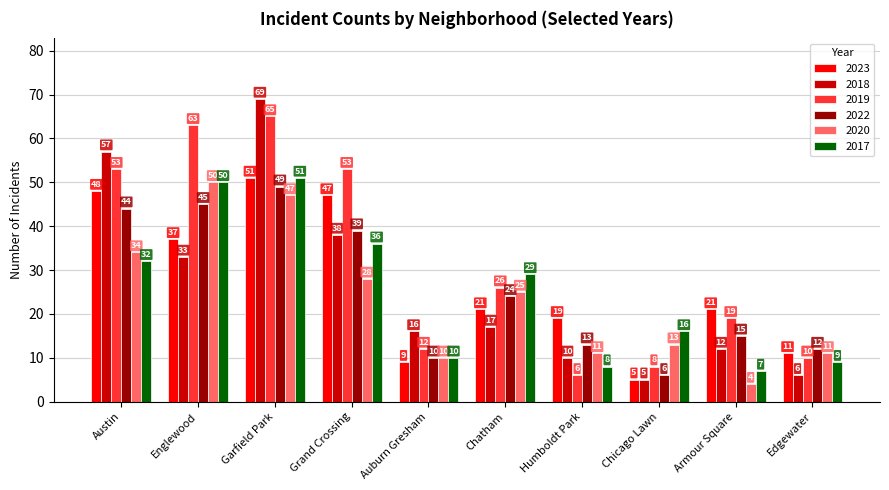

What is the minimum value shown in the chart?

4